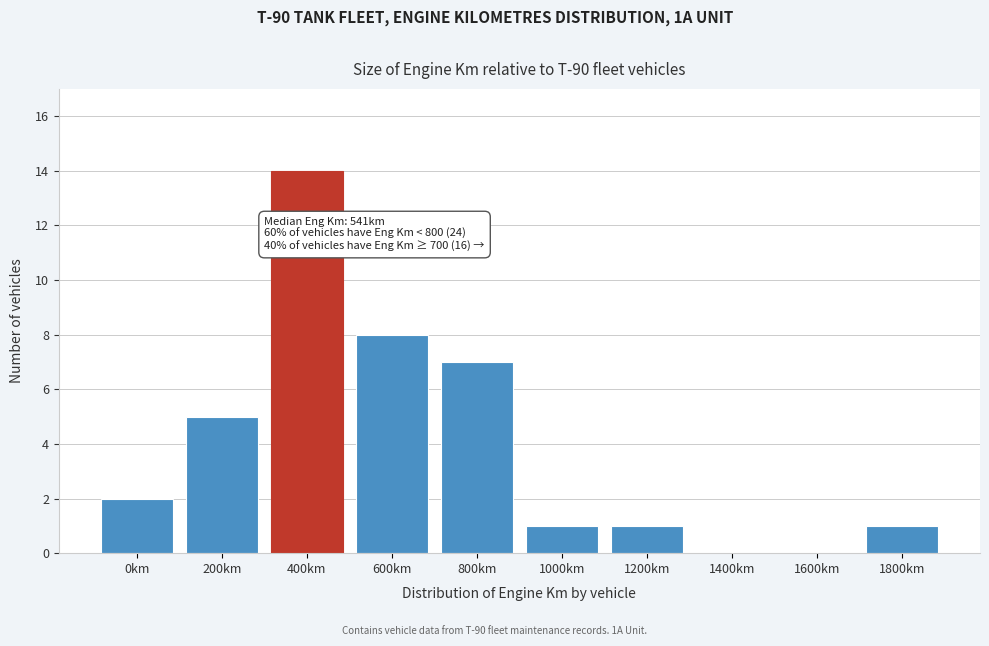

Reading left to right, what are all the values shown in this chart?

0km=2	200km=5	400km=14	600km=8	800km=7	1000km=1	1200km=1	1400km=0	1600km=0	1800km=1